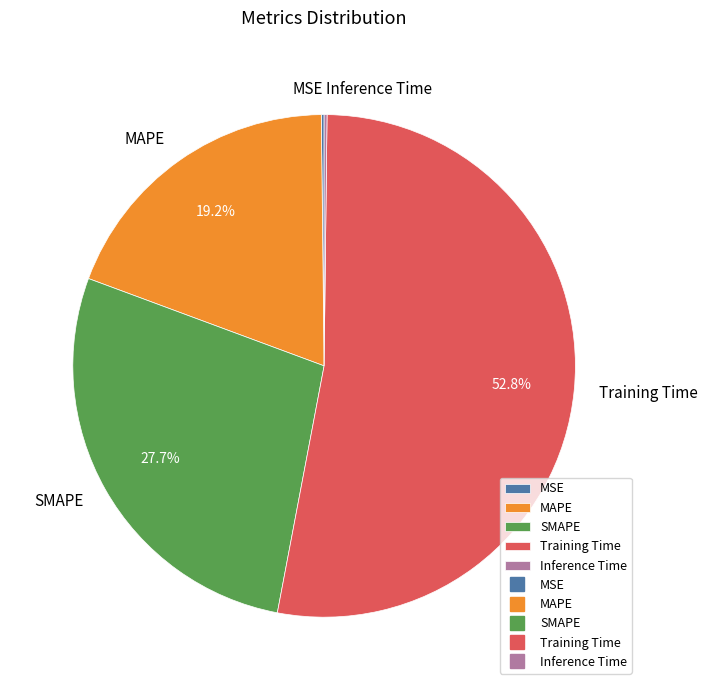

What is the largest slice in the pie chart?

Training Time